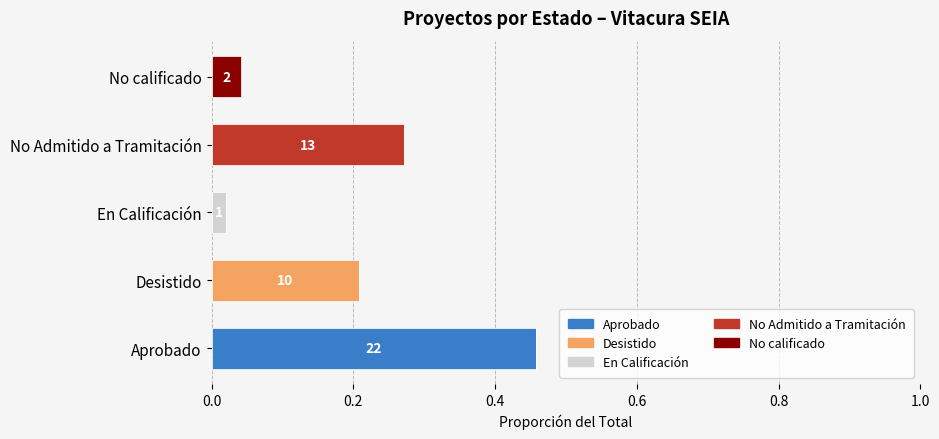

Which category has the highest value in the Aprobado series?

Aprobado